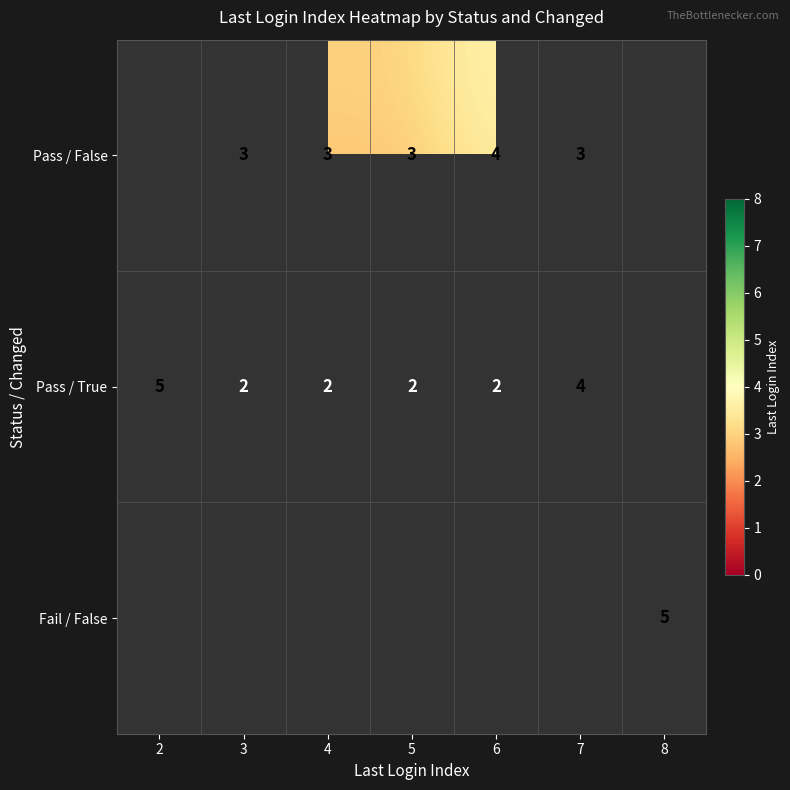

The Pass / False series shows 1 at 3. True or false?

False